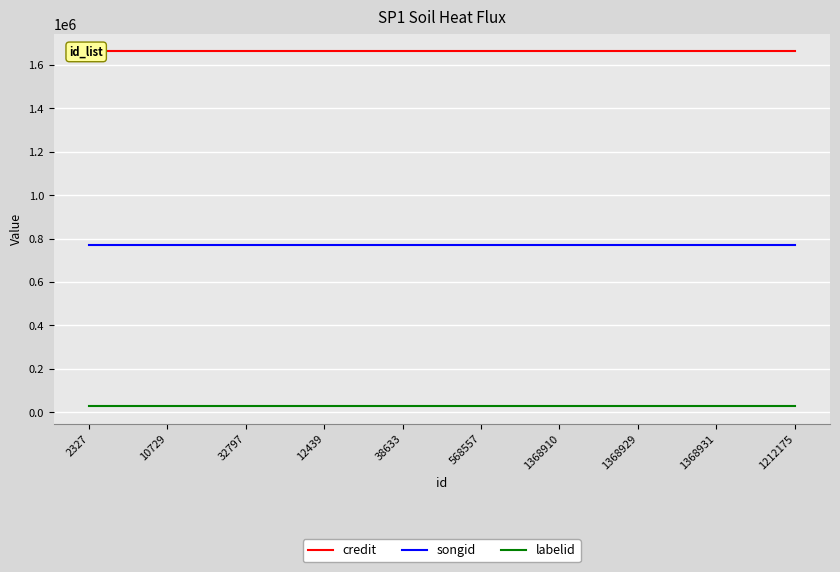

What is the label of the 7th point from the right?

12439